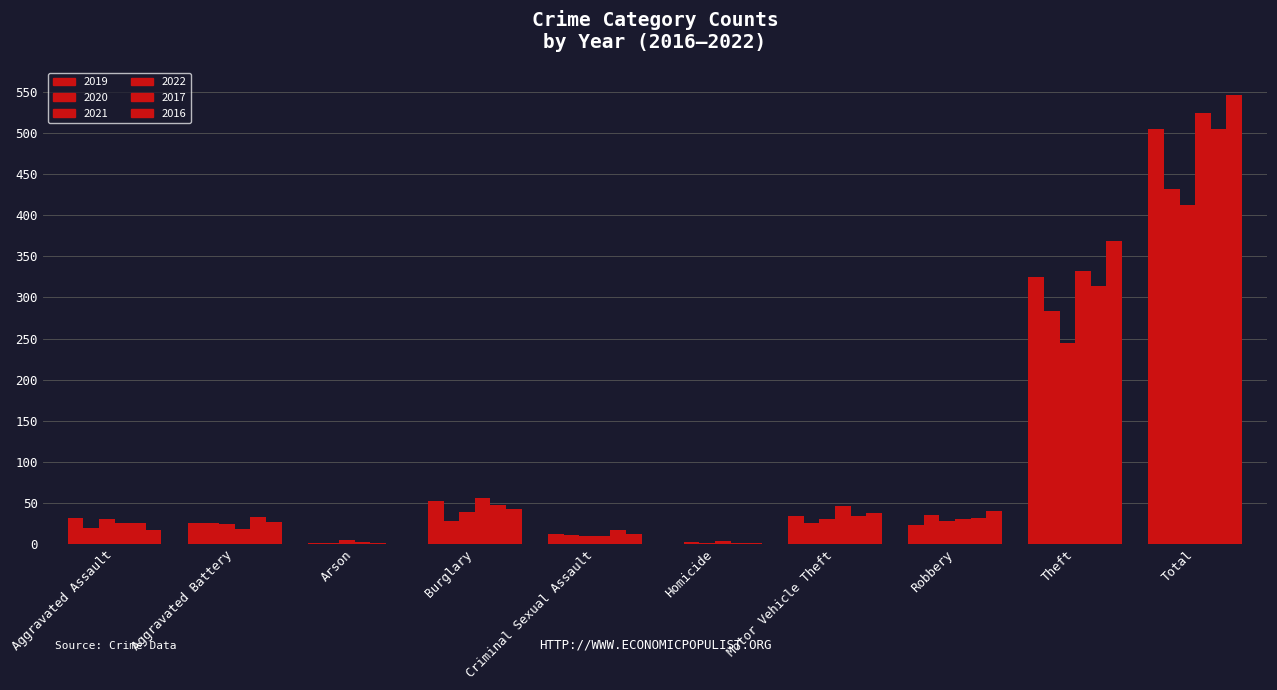

Reading right to left, extract all data points from this chart.

2019: 505	325	23	34	0	12	52	1	26	32
2020: 432	284	35	25	2	11	28	1	26	20
2021: 413	245	28	30	1	10	39	5	24	31
2022: 524	332	30	46	4	10	56	3	18	25
2017: 505	314	32	34	1	17	47	1	33	26
2016: 547	369	40	38	1	12	43	0	27	17